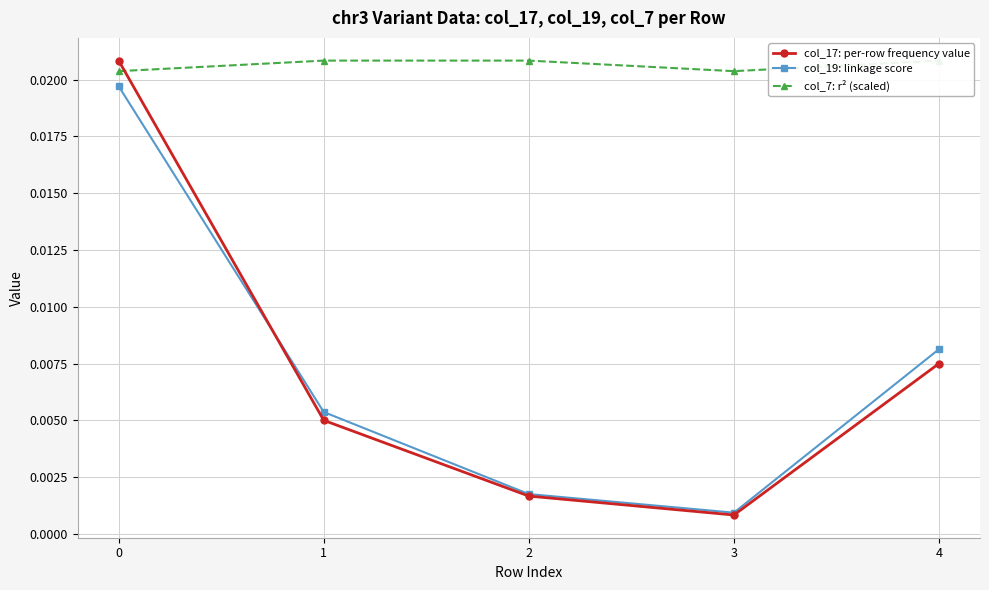

The value of col_19: linkage score at 4 is 0.0. True or false?

True